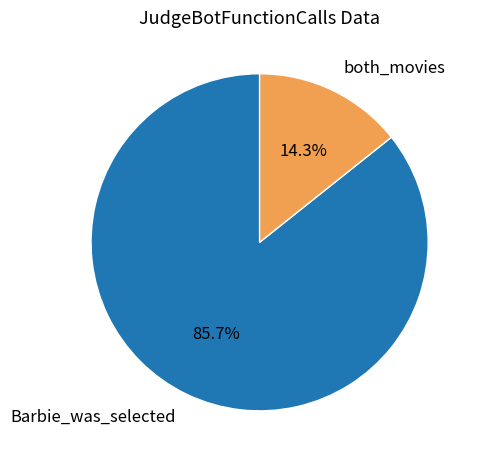

The Barbie_was_selected slice represents 77% of the pie. True or false?

False